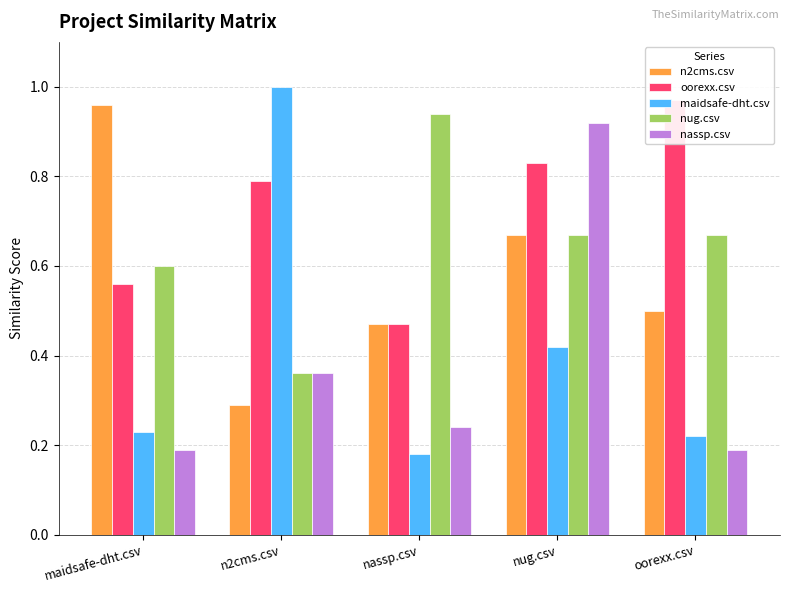

Where is oorexx.csv nearest to the value 0?

nassp.csv